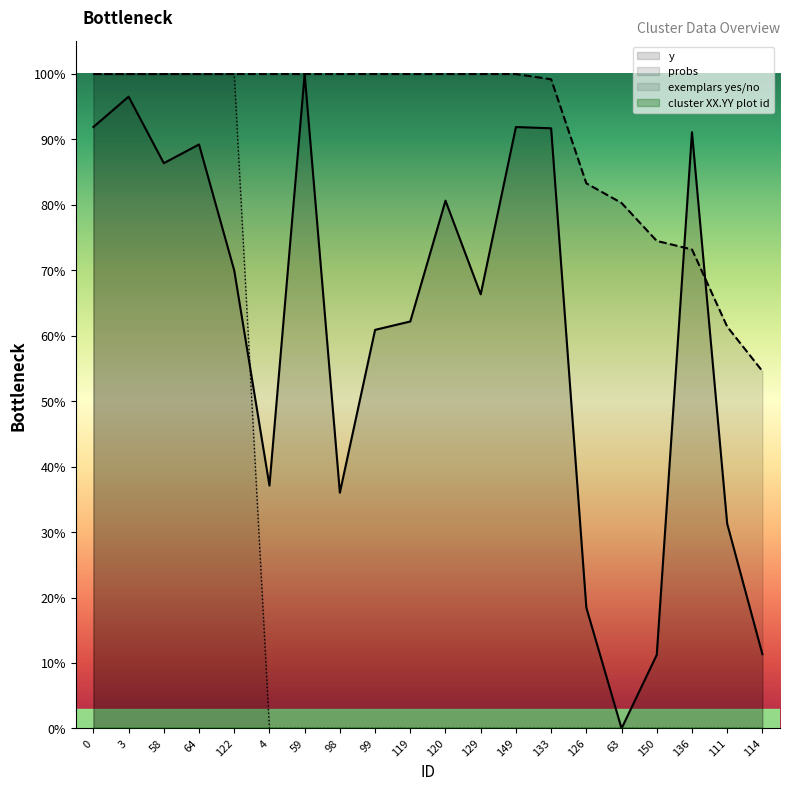

True or false: probs and exemplars yes/no cross at least once.

False